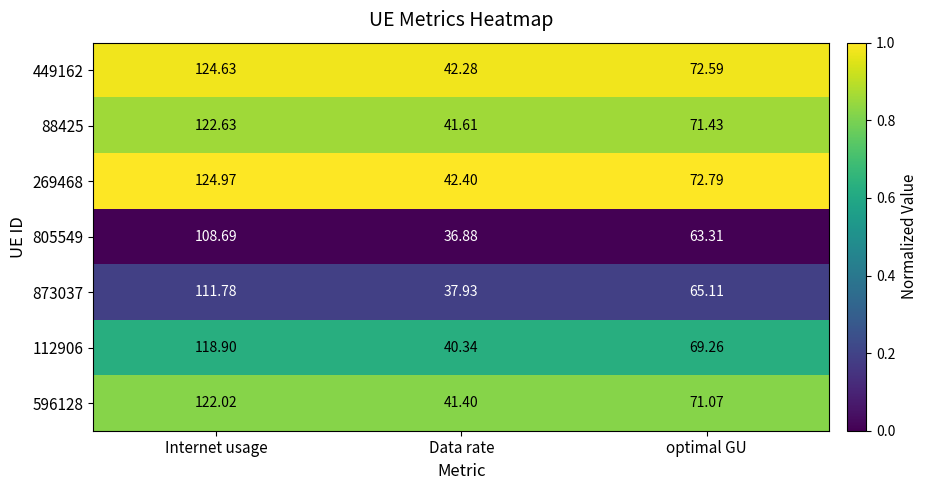

Which label corresponds to the largest value in the chart?

Internet usage